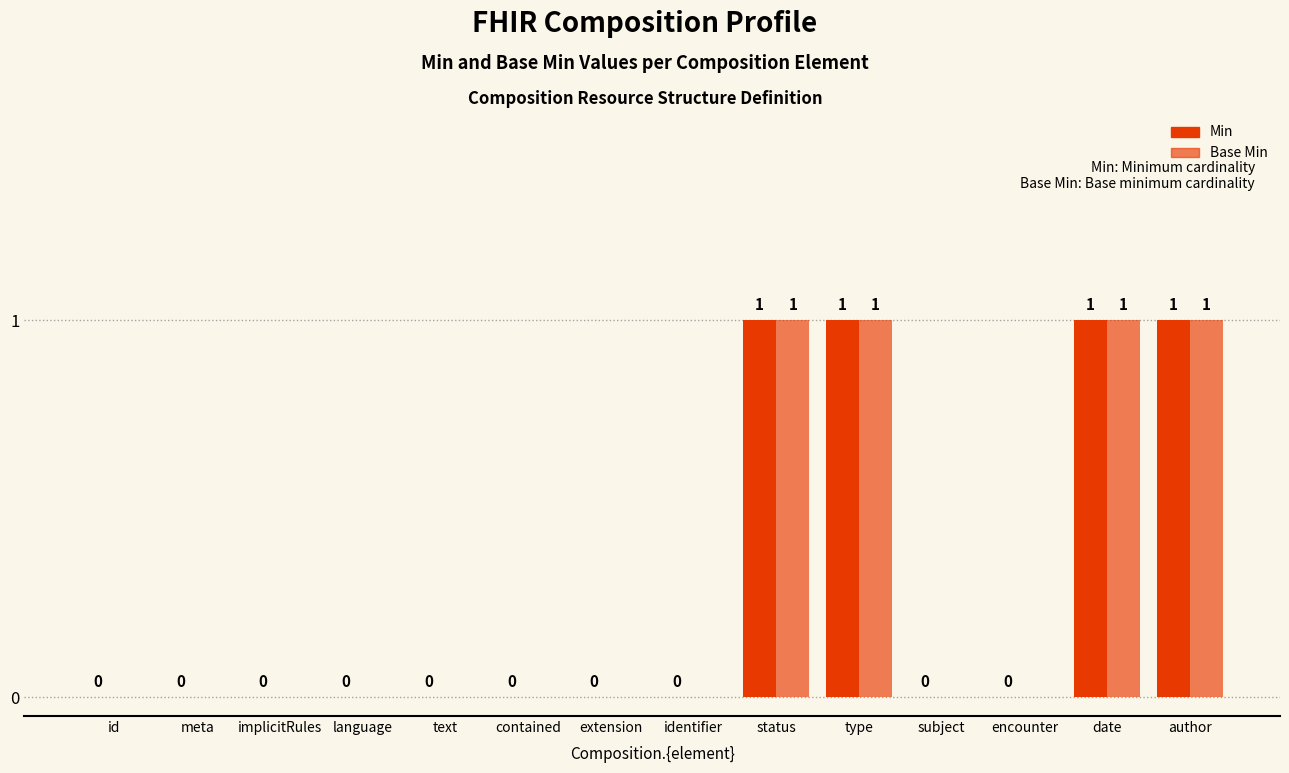

How many data points in Base Min are above 0?

4